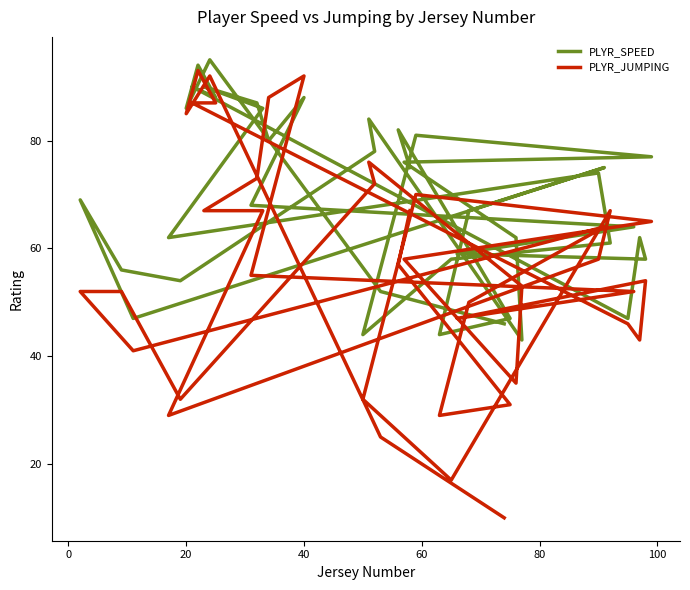

What are all the series names shown in the legend?

PLYR_SPEED, PLYR_JUMPING